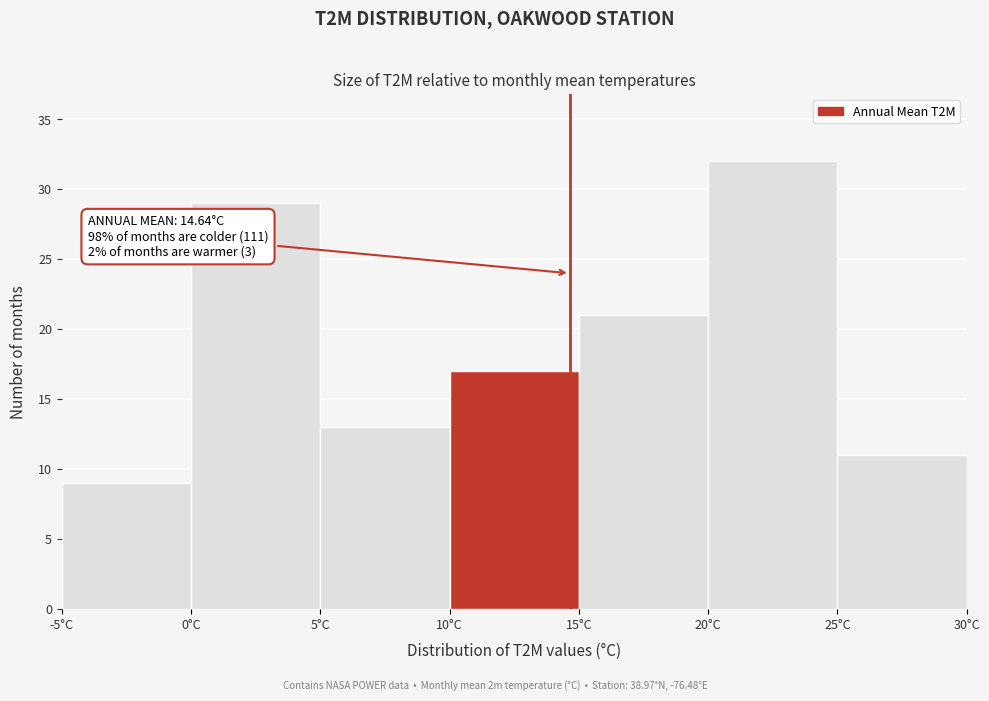

Which range on the x-axis has the tallest bar?

20 to 25